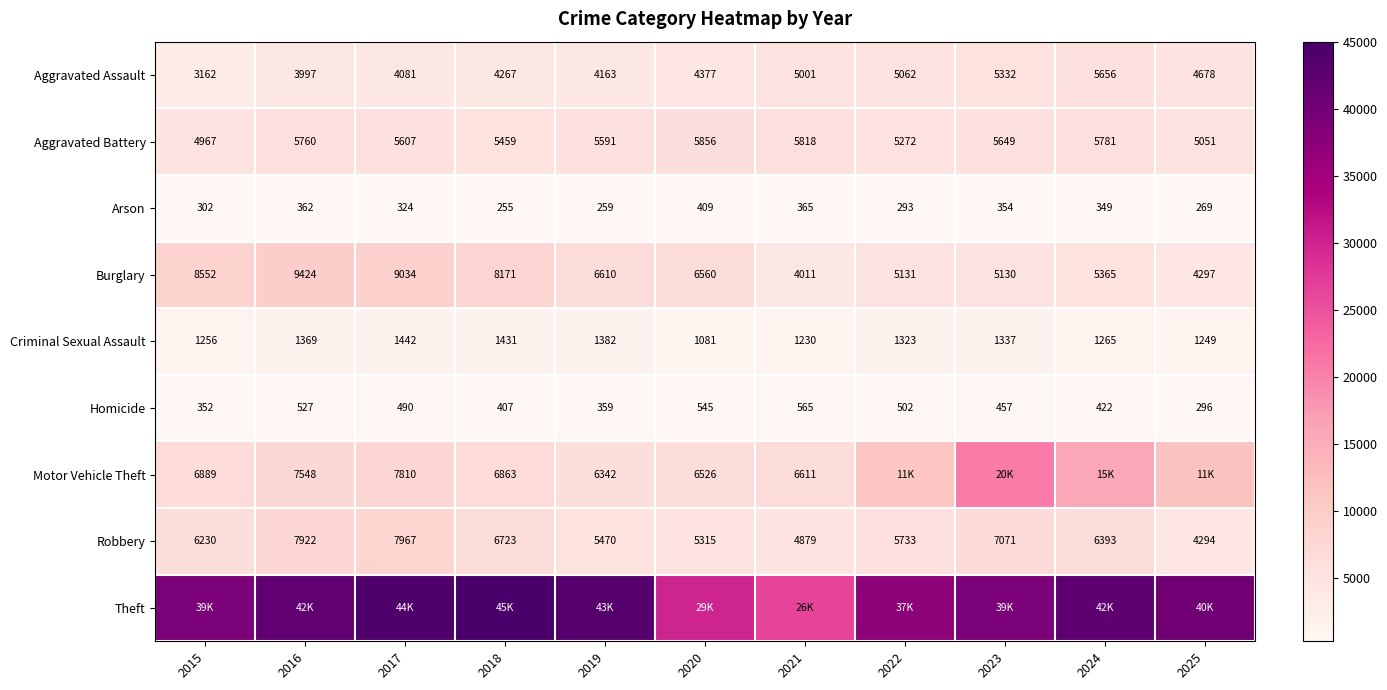

The Aggravated Battery series shows 5591 at 2019. True or false?

True